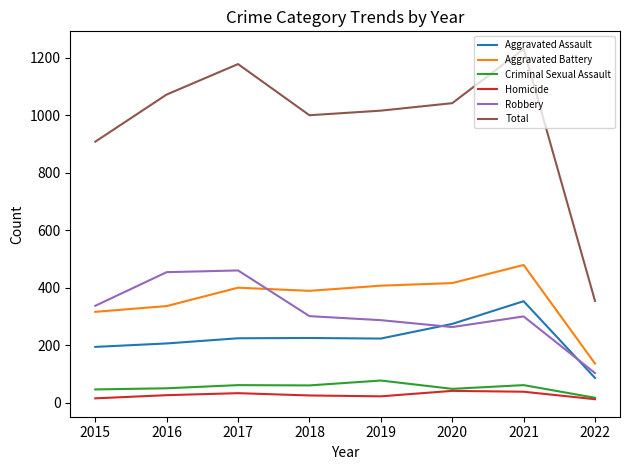

At which category does the chart reach its peak across all series?

2021